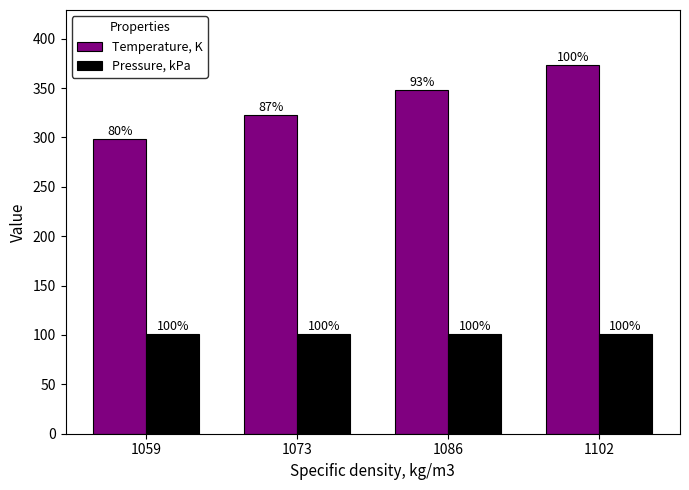

What is the average value of the Pressure, kPa series?

101.3